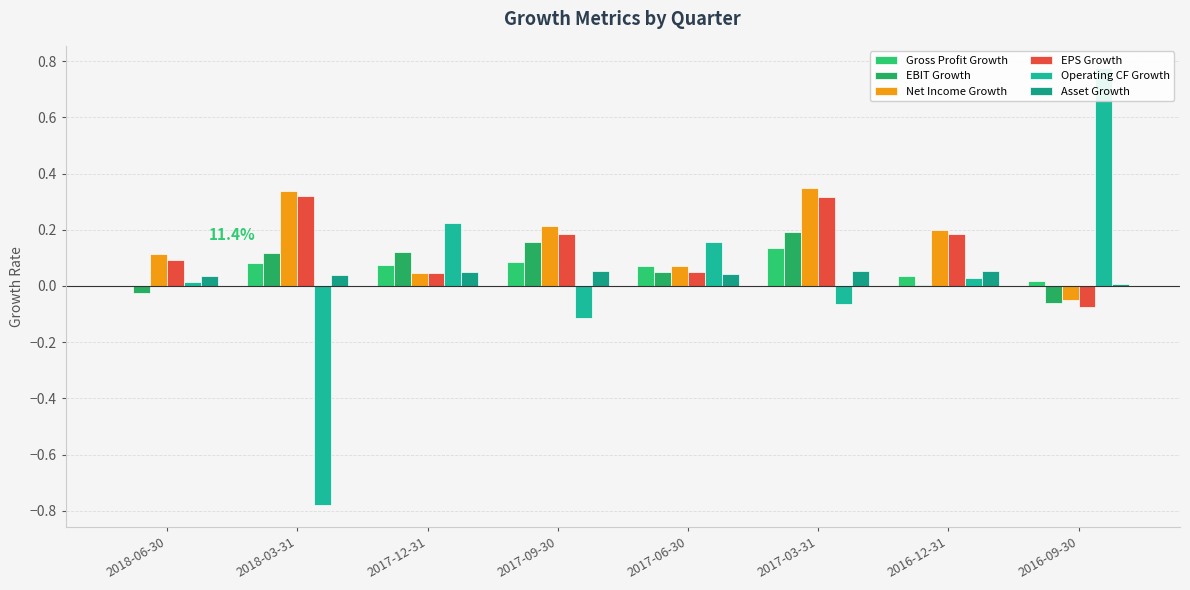

Are the bars horizontal?

No